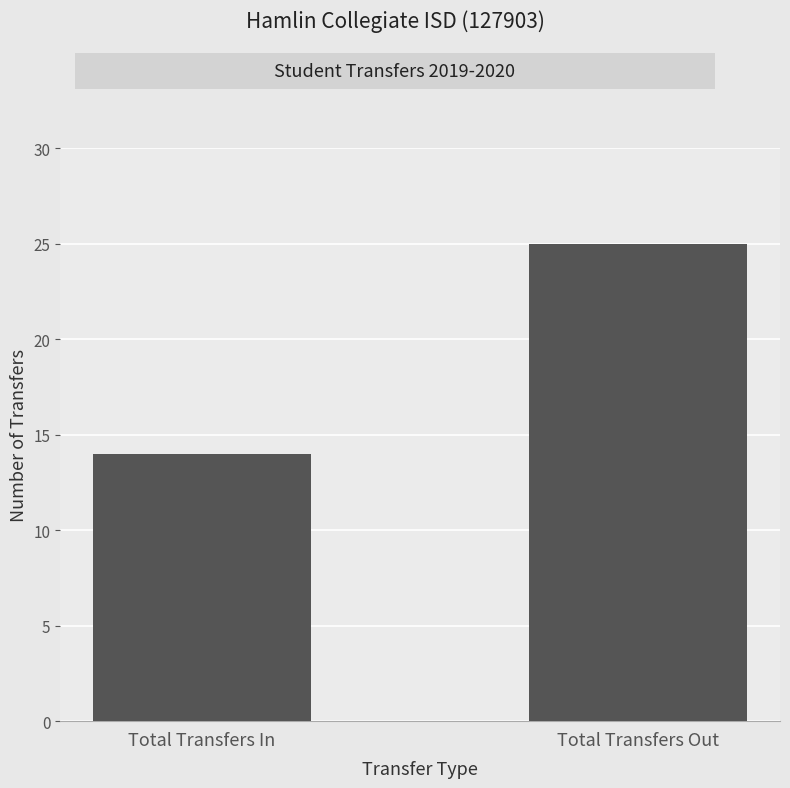

What is the value of the 2nd bar from the left?

25